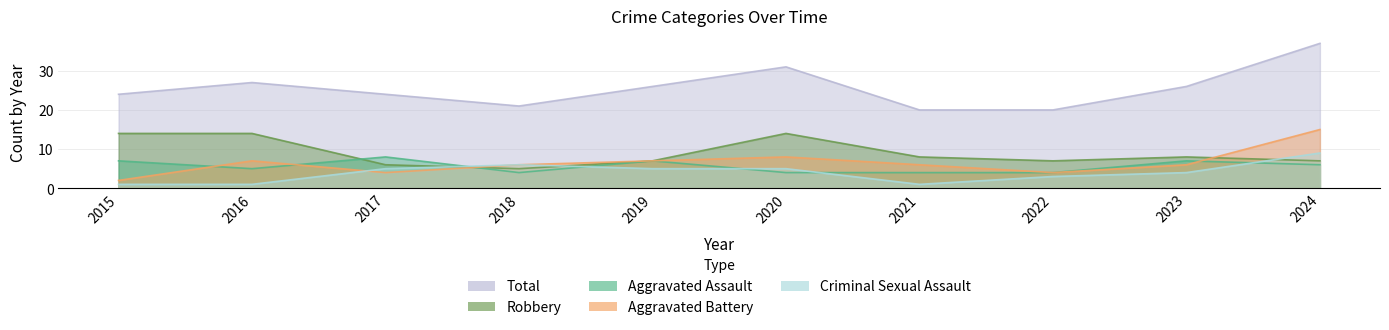

How many Criminal Sexual Assault values are between 1 and 5?

8